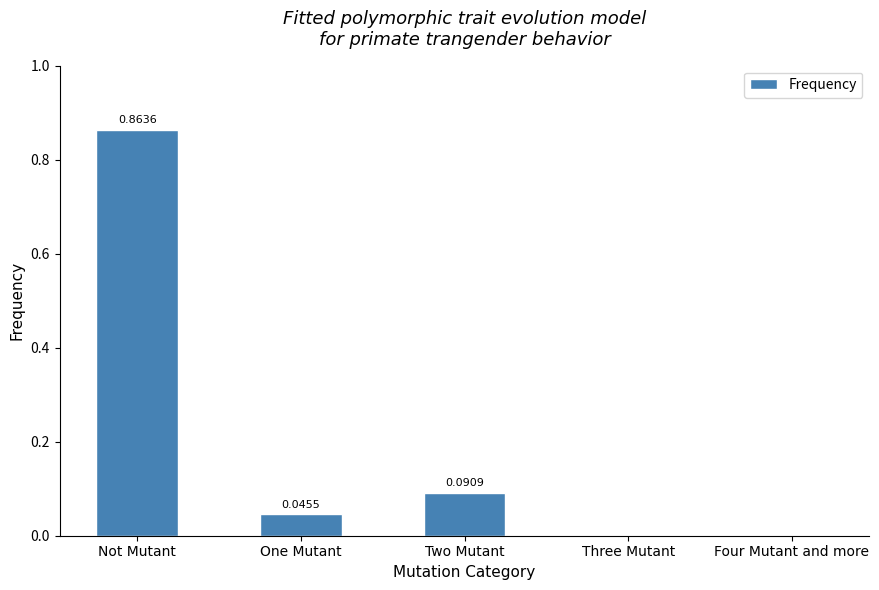

What is the change in value from Not Mutant to Three Mutant?

-0.9